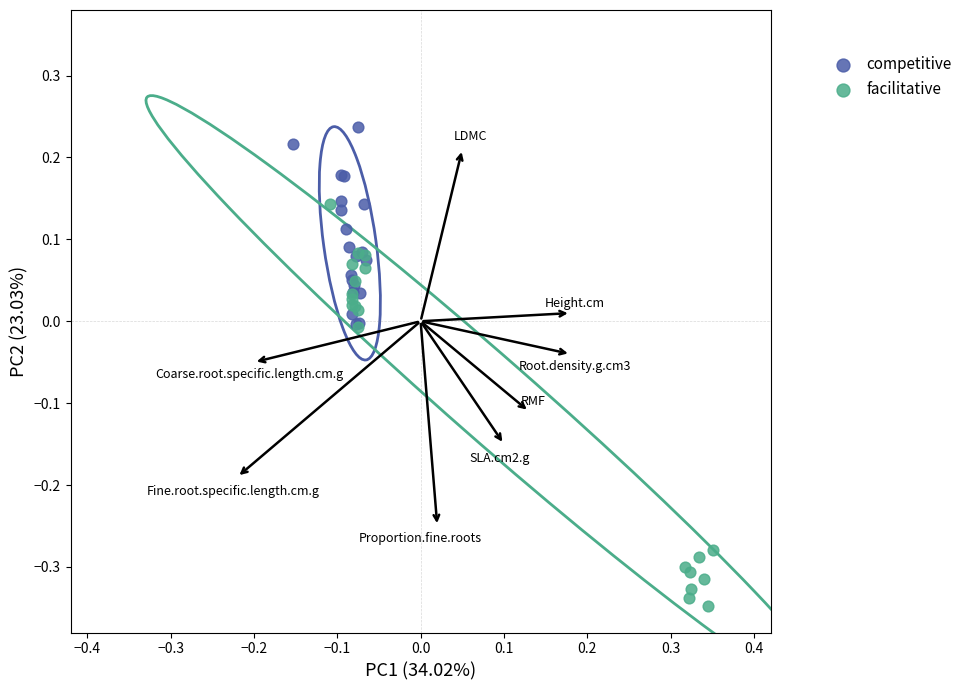

What are all the series names shown in the legend?

competitive, facilitative